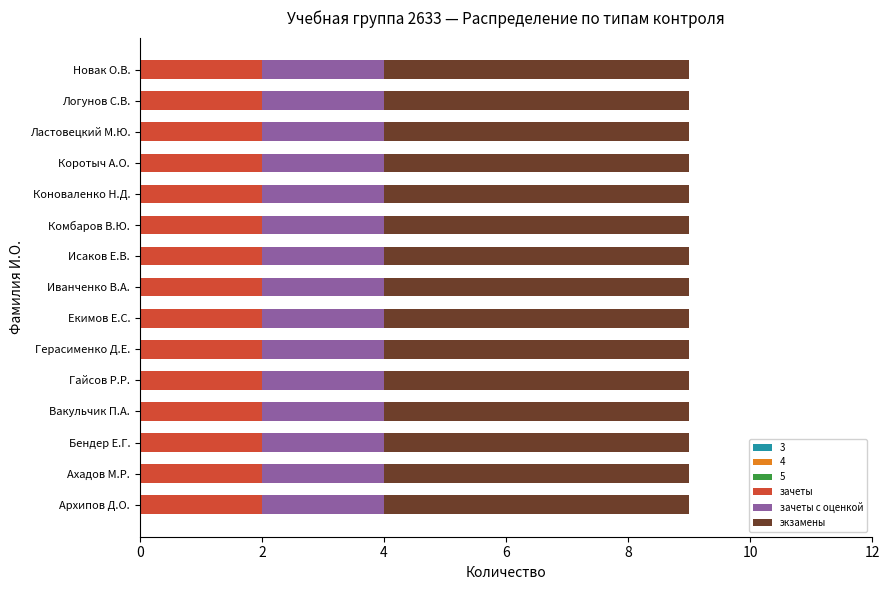

The value of зачеты at Коротыч А.О. is 2. True or false?

True